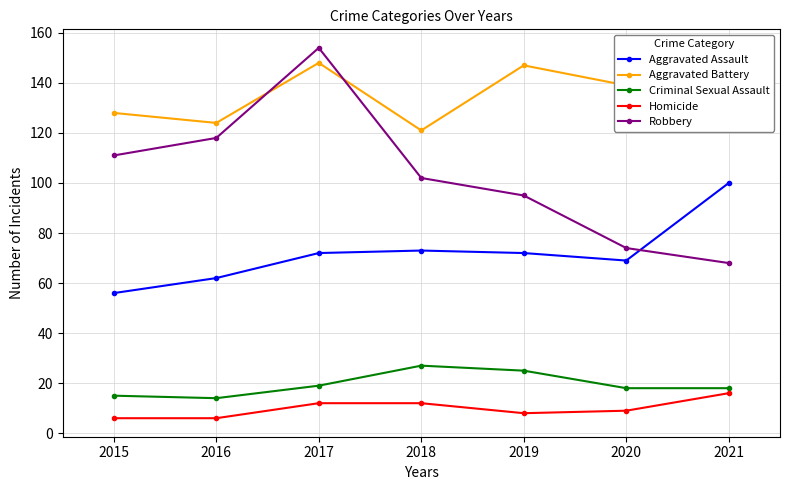

At which category does Aggravated Battery reach its first local valley?

2016